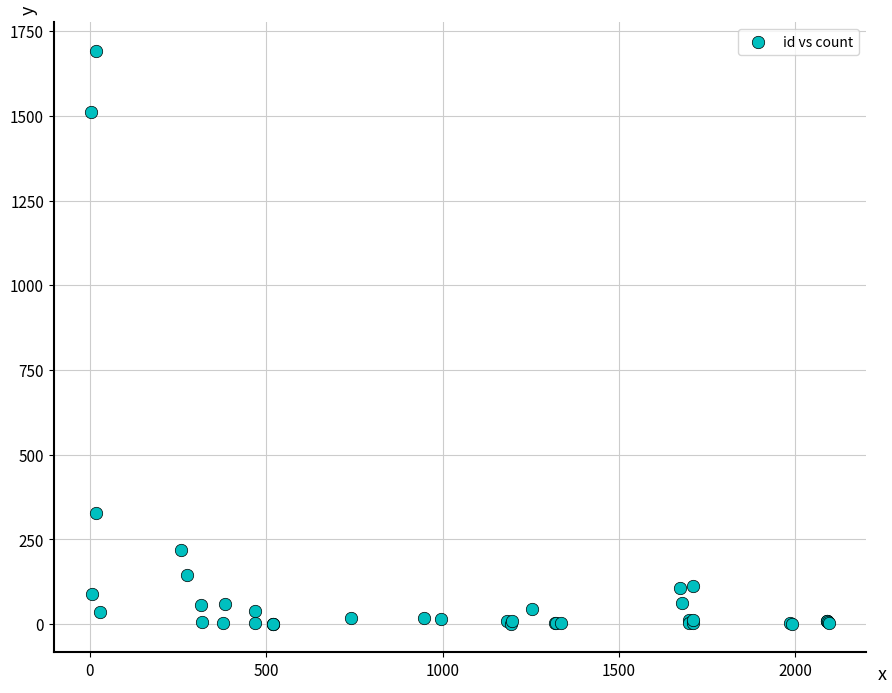

What Y value in the scatter plot is closest to 846?

329